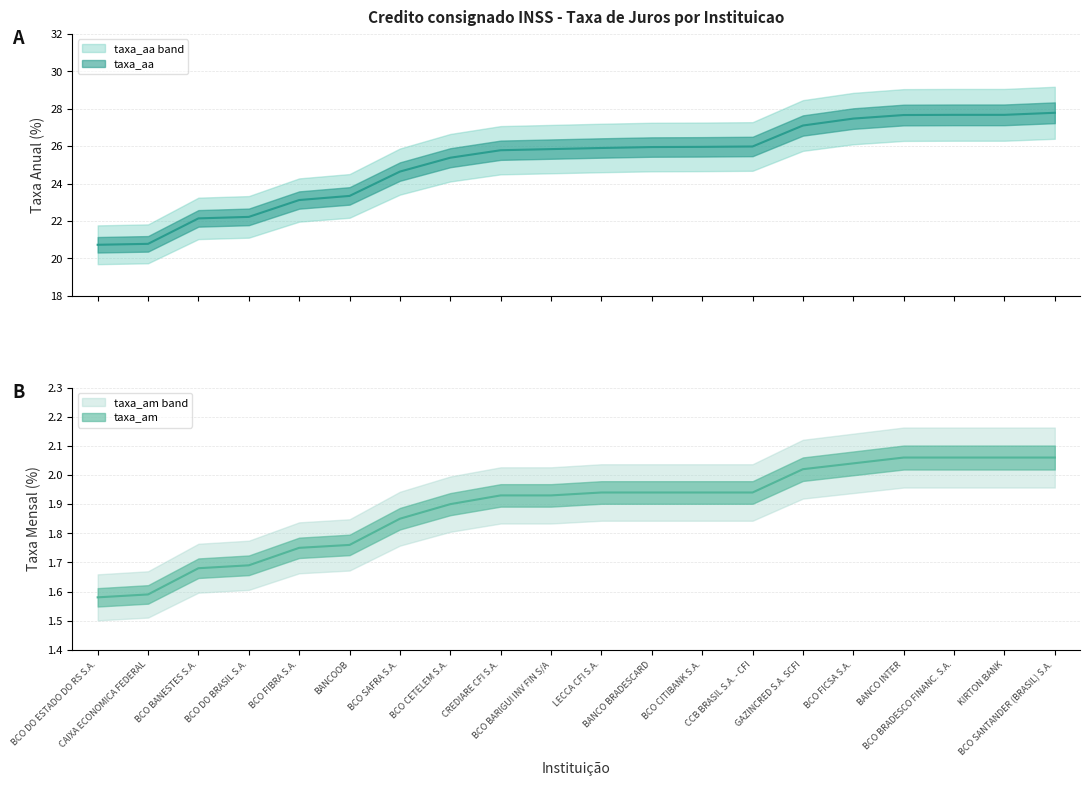

How many categories are shown in the chart?

20